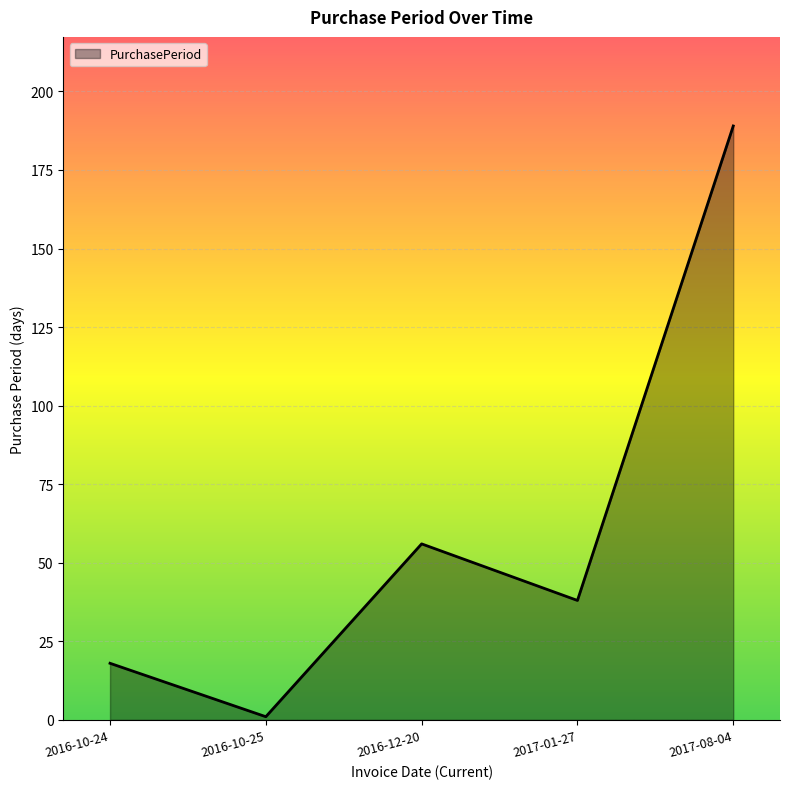

Rank the categories by value from highest to lowest.

2017-08-04, 2016-12-20, 2017-01-27, 2016-10-24, 2016-10-25